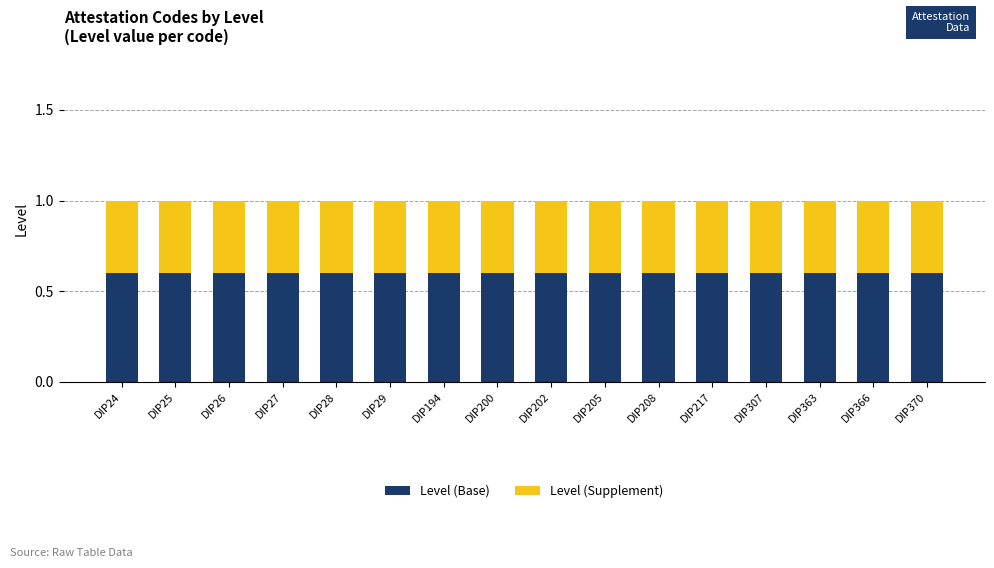

What is the total value across all series at DIP24?

1.0